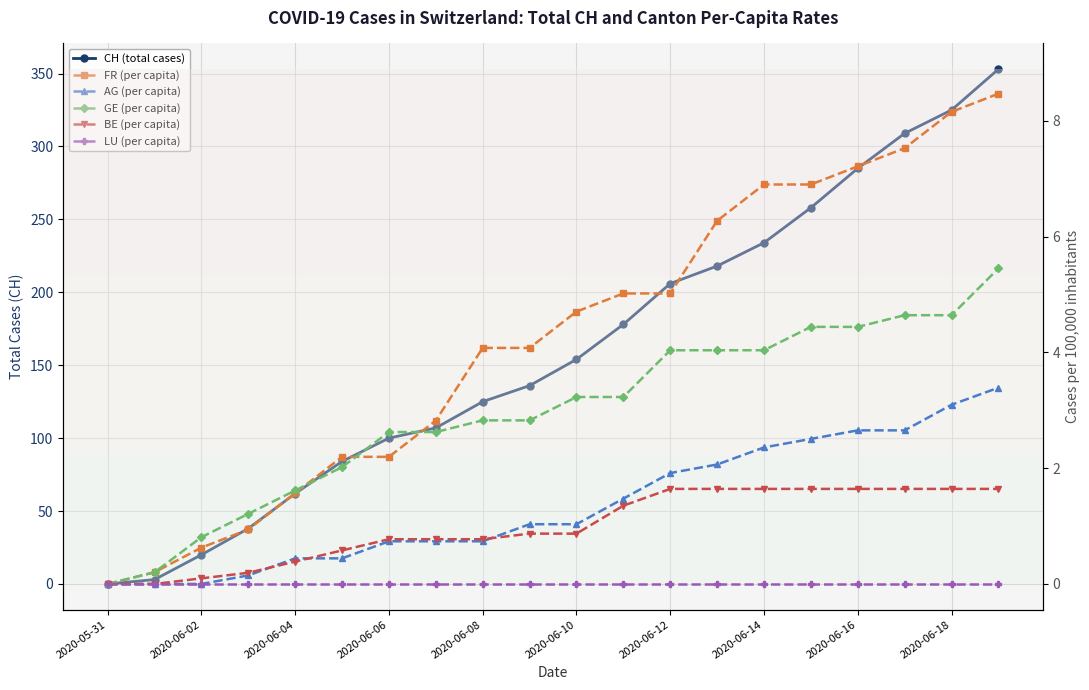

True or false: AG (per capita) and LU (per capita) cross at least once.

False